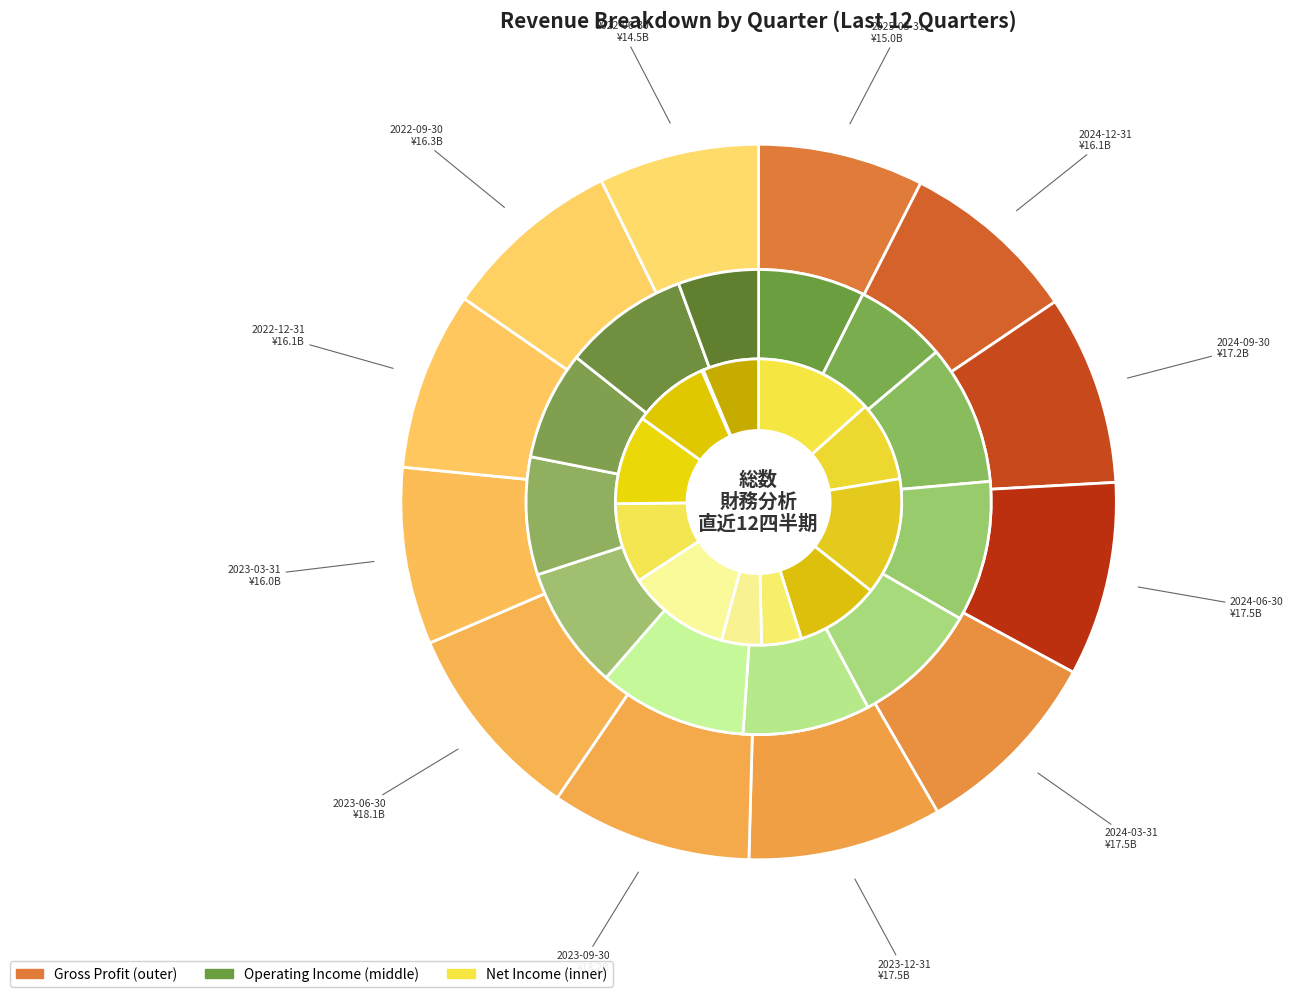

Which series has the widest spread of values?

netIncome